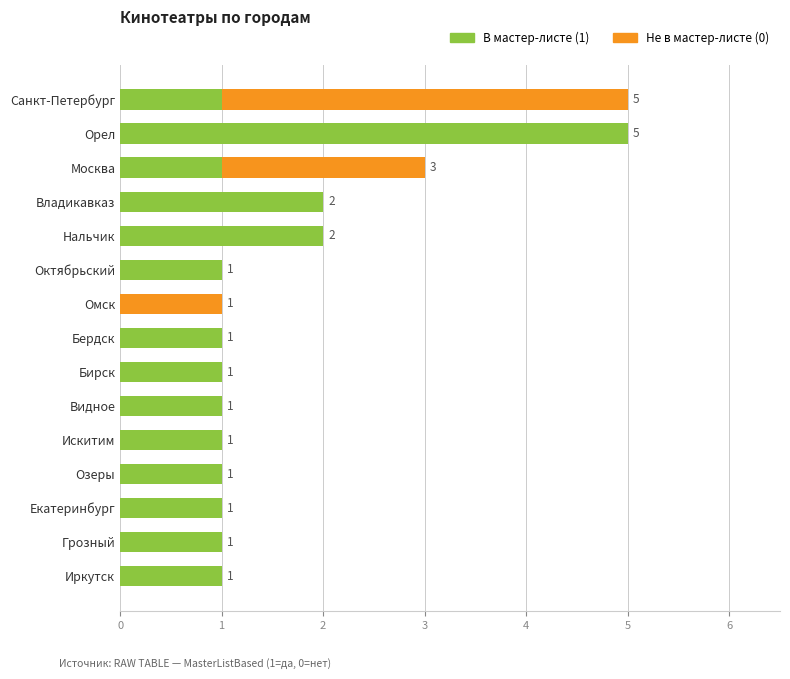

Count the number of data series in this chart.

2